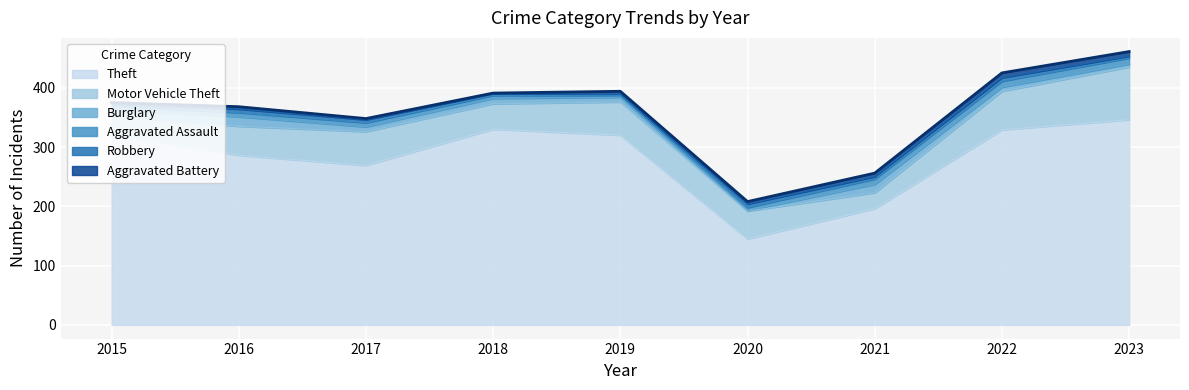

True or false: Theft and Robbery intersect in this chart.

False